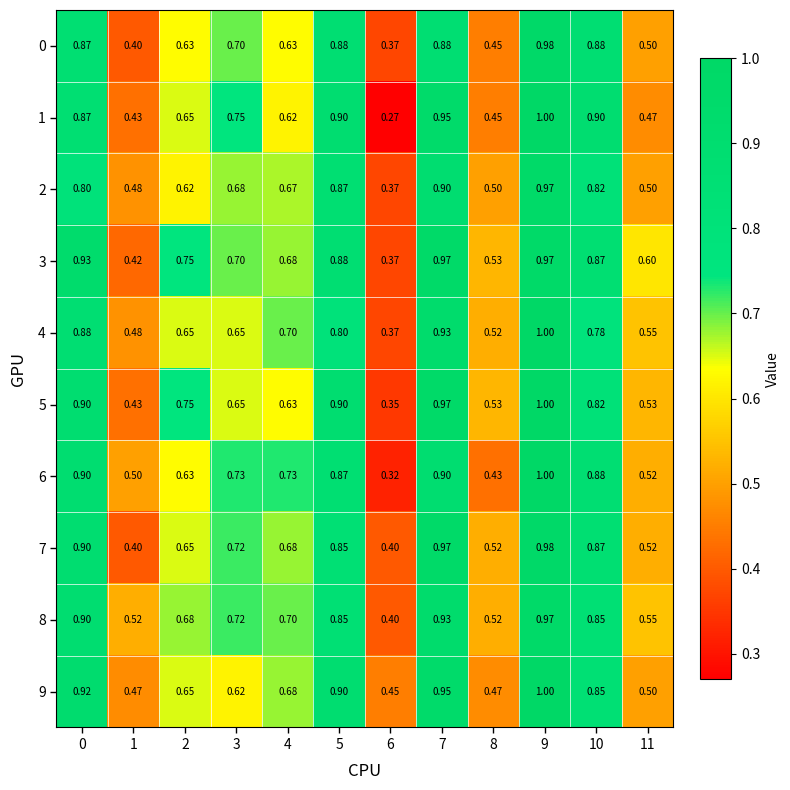

How many distinct data groups are displayed?

10